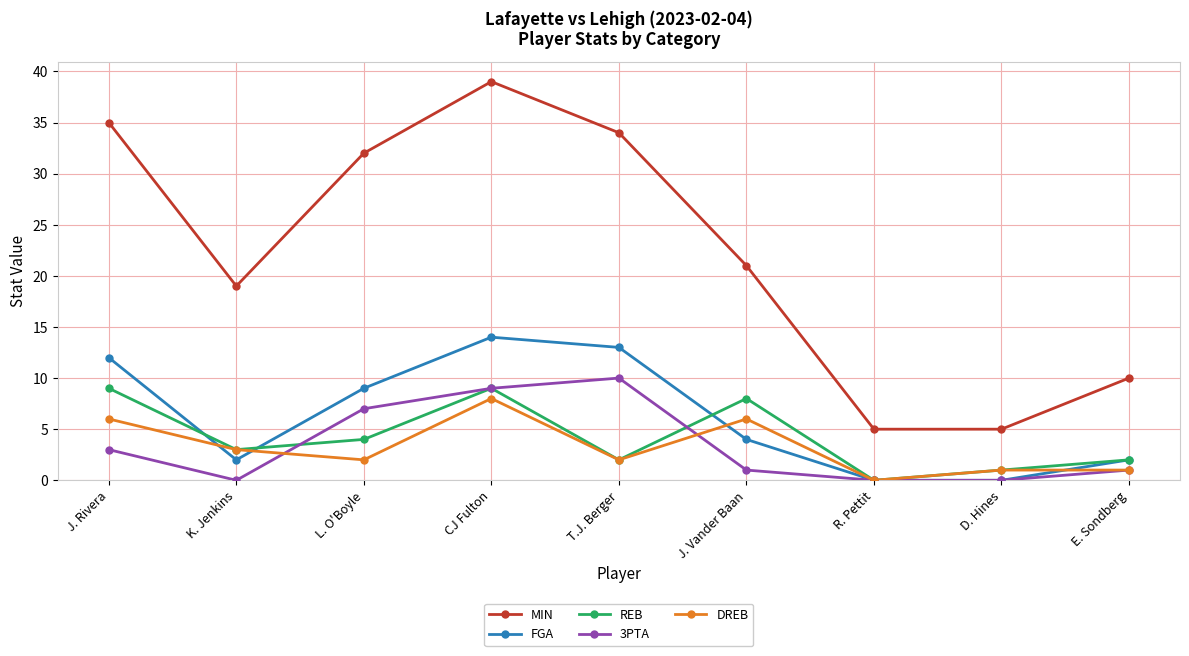

At which category is the sum across all series the highest?

CJ Fulton